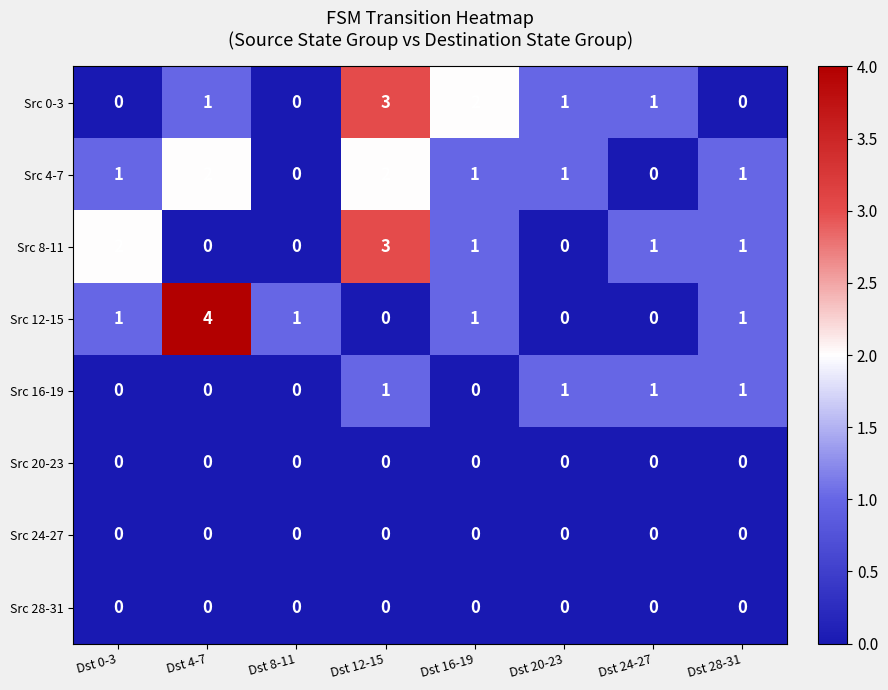

True or false: Src 8-11 has a value of 1 at Dst 24-27.

True